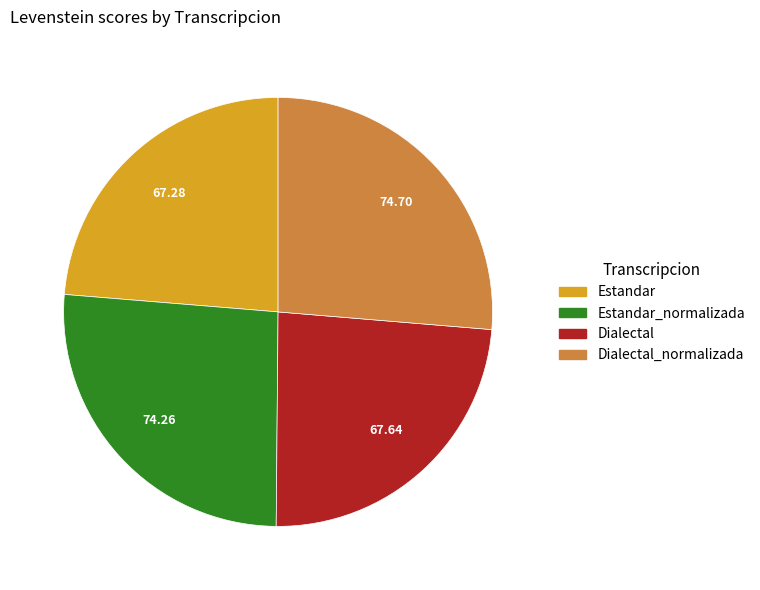

True or false: Dialectal accounts for 24% of the total.

True